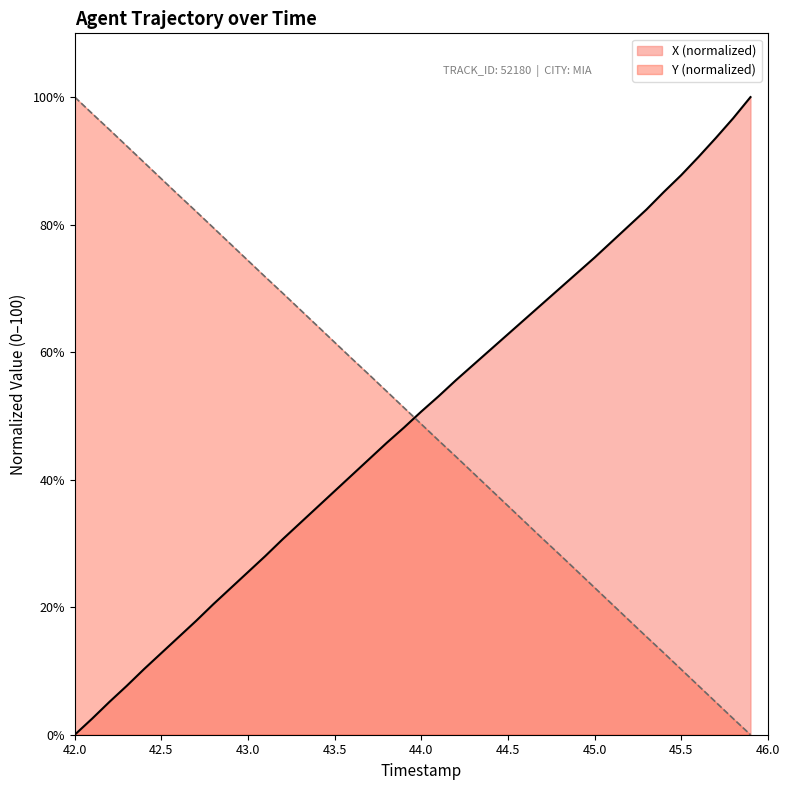

What is the label of the 9th point from the right?

45.1